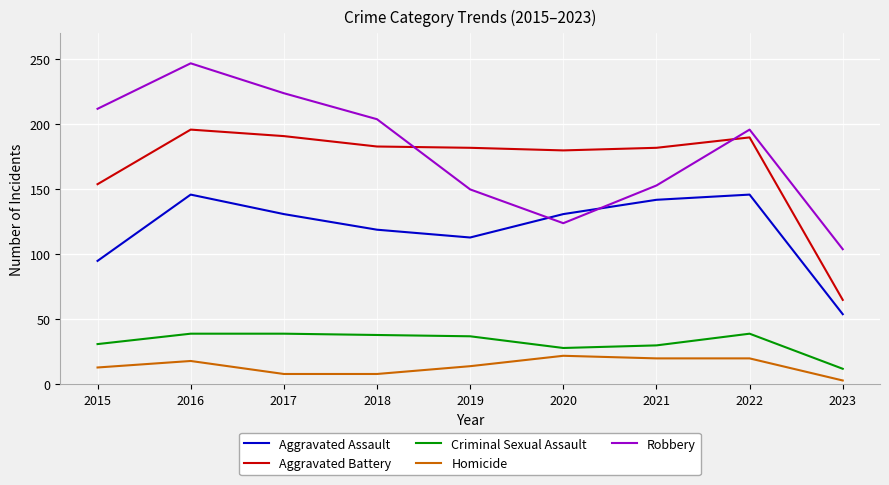

At 2018, list the series in order from smallest to largest.

Homicide, Criminal Sexual Assault, Aggravated Assault, Aggravated Battery, Robbery